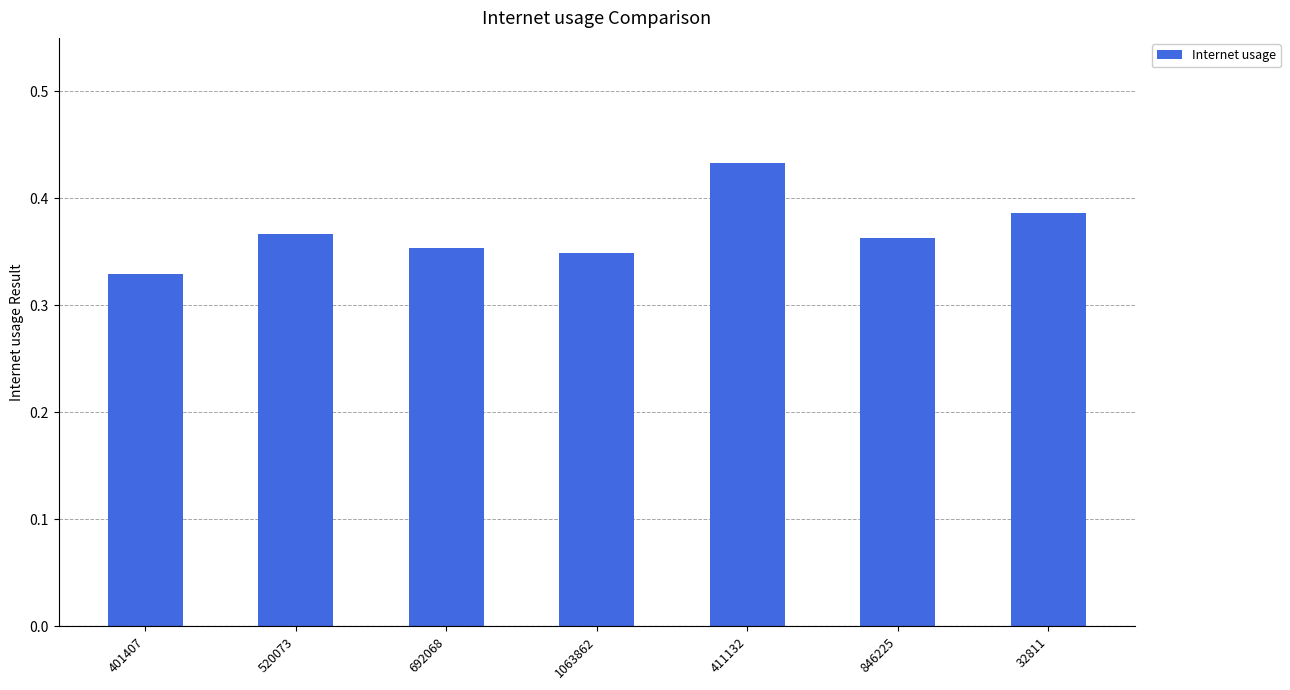

What is the sum of the values at 846225 and 401407?

0.7